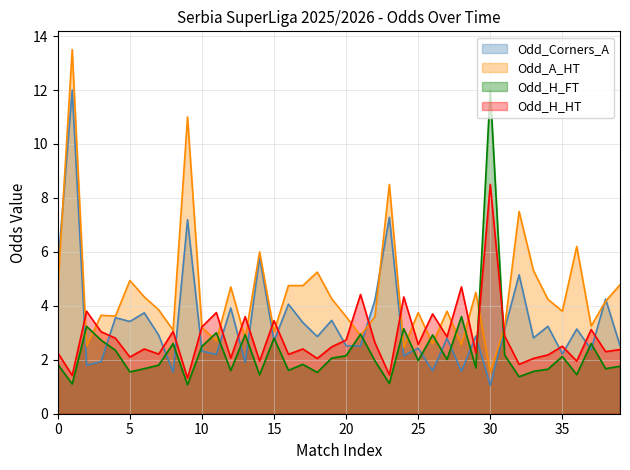

How many series are shown in this chart?

4